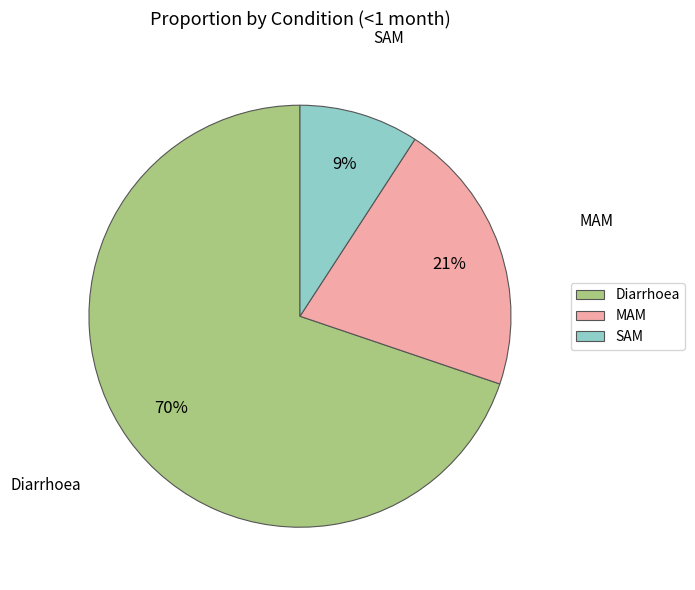

Combined, do Diarrhoea and SAM account for over 50%?

Yes